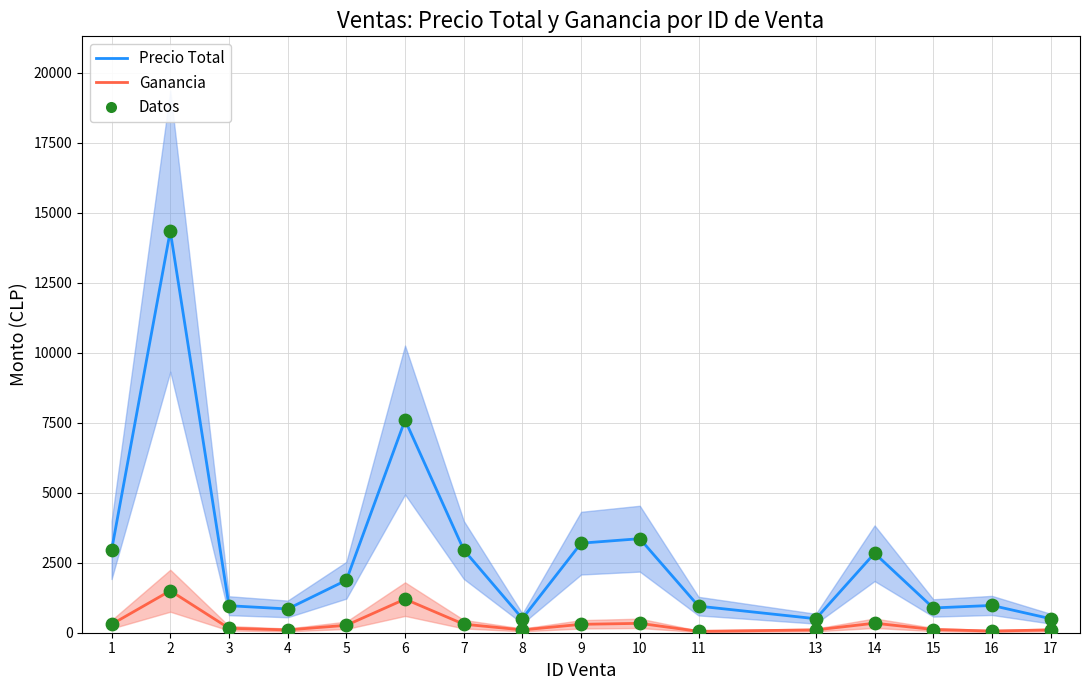

At which category is the sum across all series the highest?

2